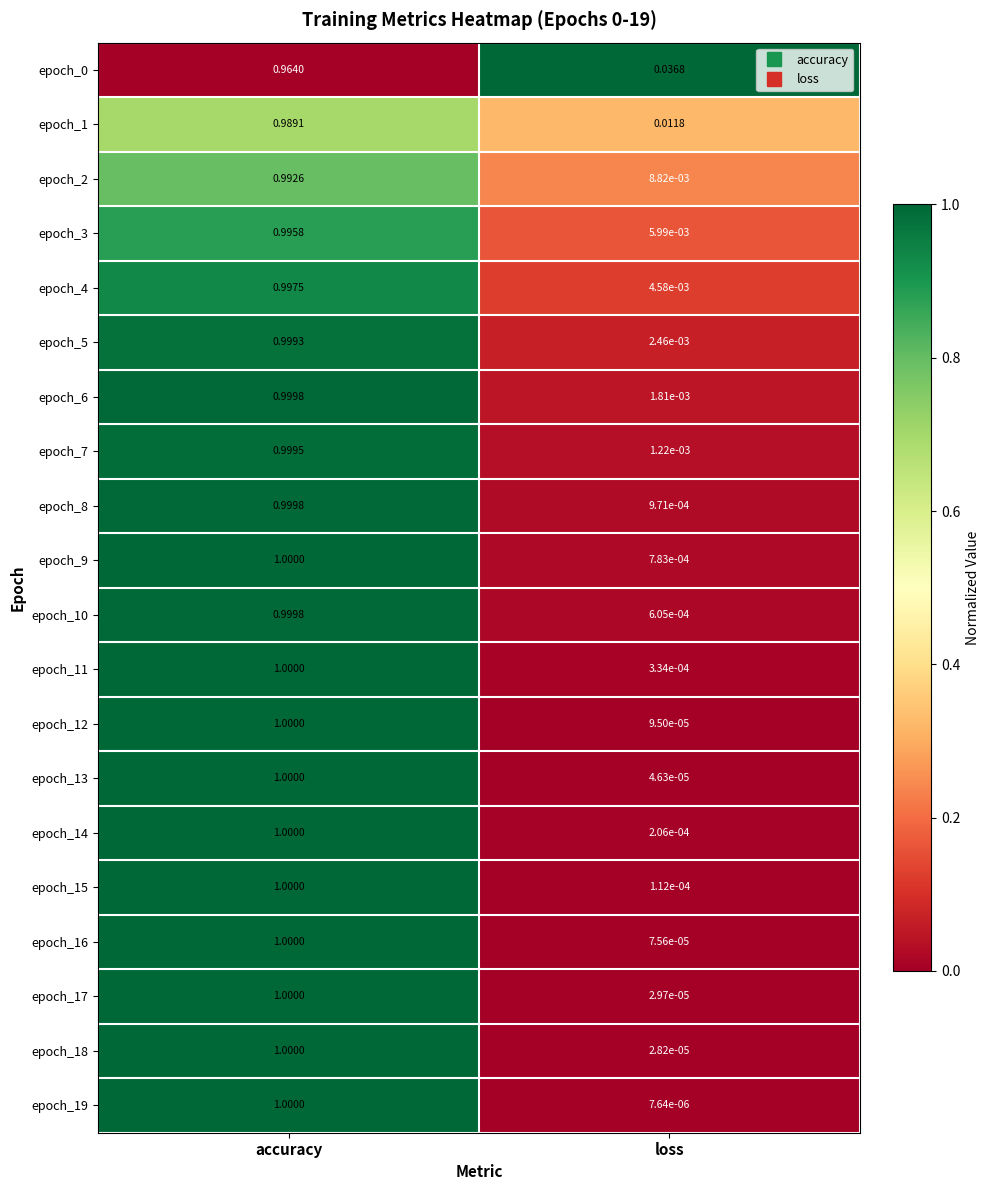

Where is epoch_6 nearest to the value 0?

loss